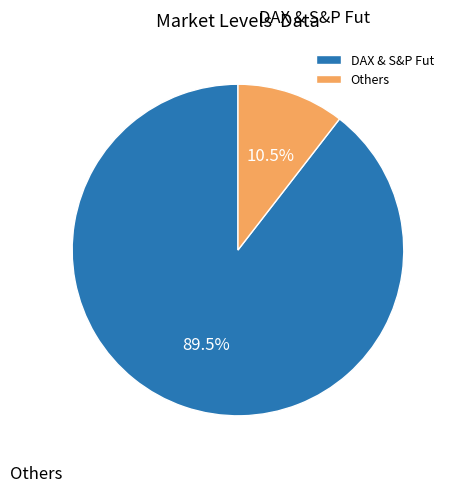

Does any single category account for the majority?

Yes